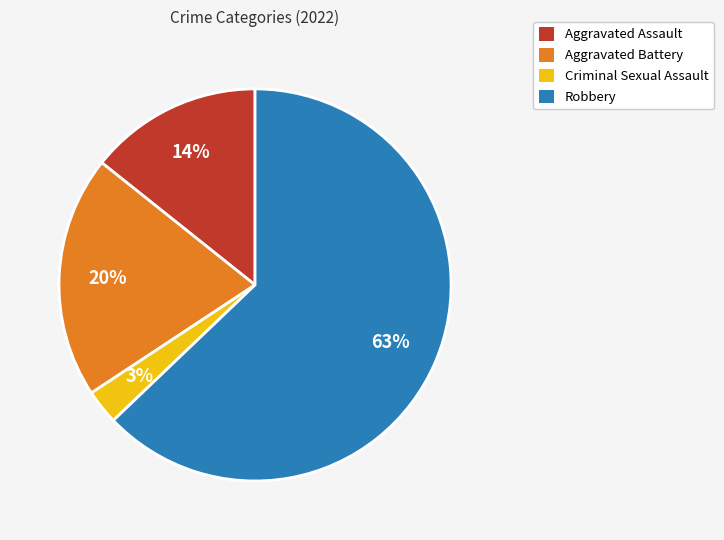

What percentage is the Criminal Sexual Assault slice, to the nearest percent?

3%